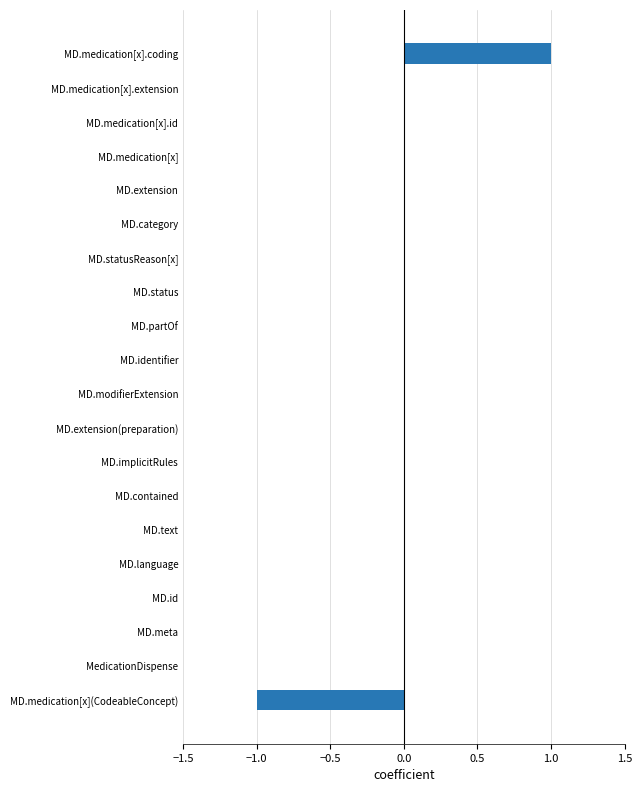

True or false: the data shows -1 at MD.medication[x].extension.

False